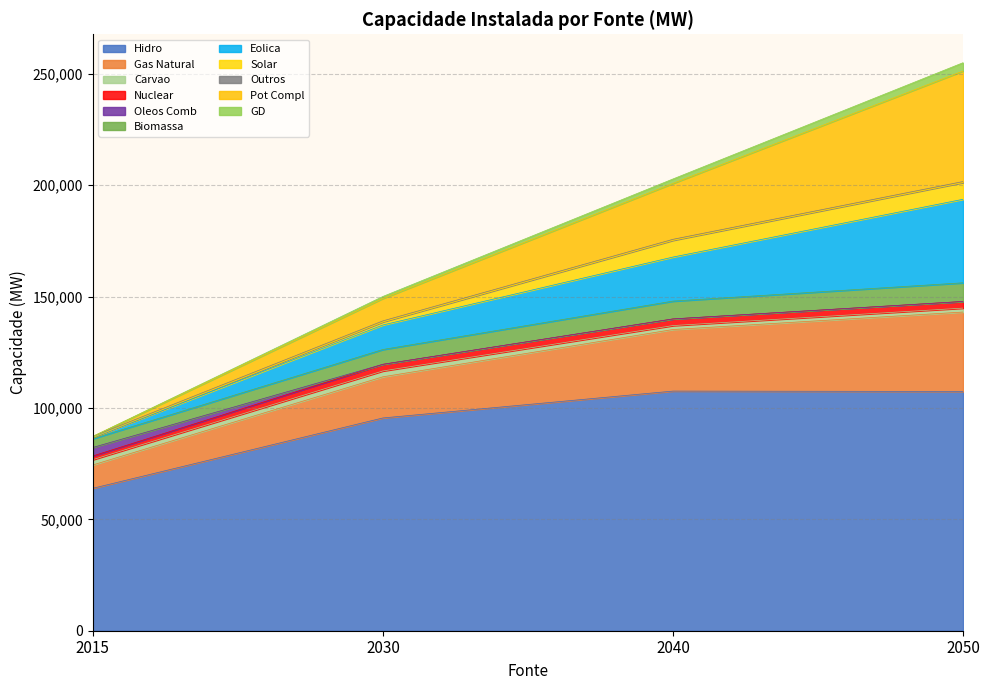

What is the highest value of the Hidro series?

107591